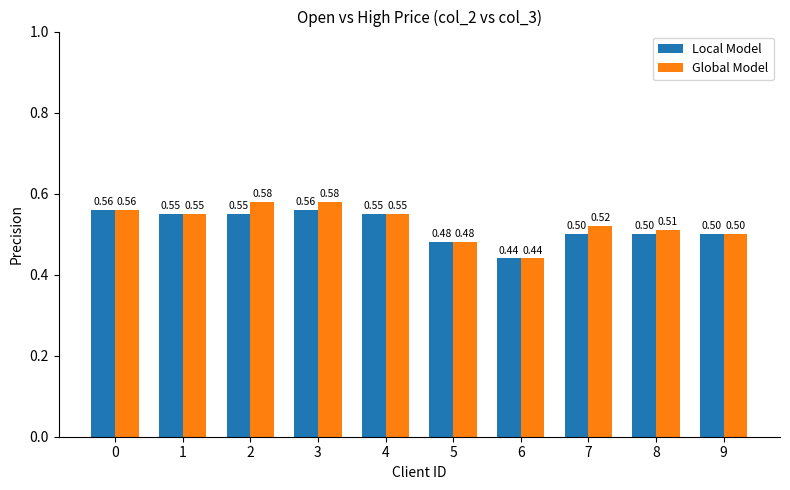

What is the difference between the maximum and minimum values in the Global Model series?

0.1